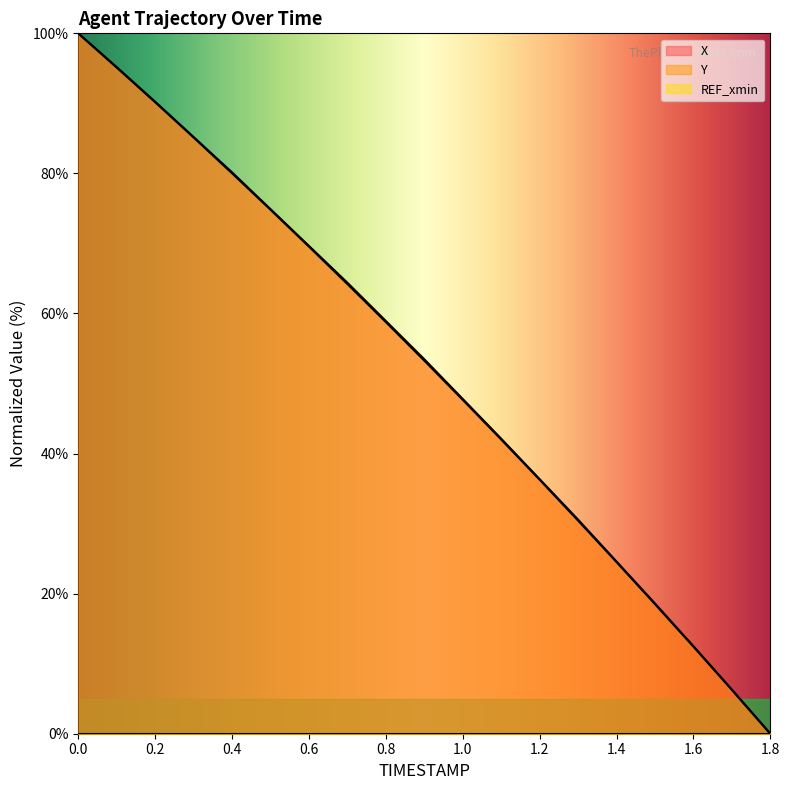

Which category has the lowest value across all series?

1.8